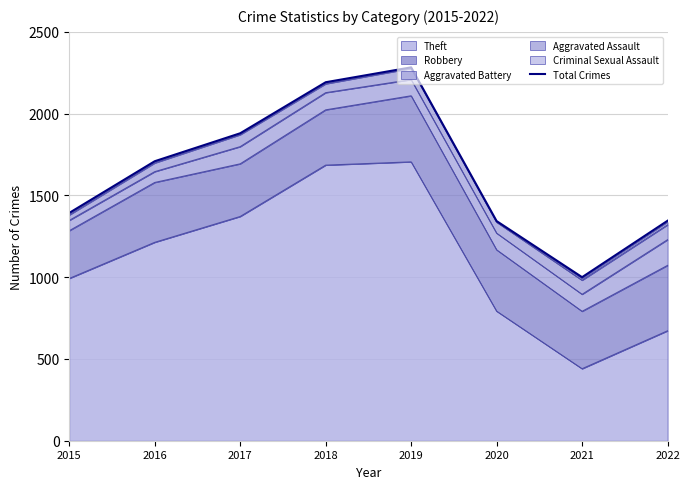

Read the value at 2015.

1393